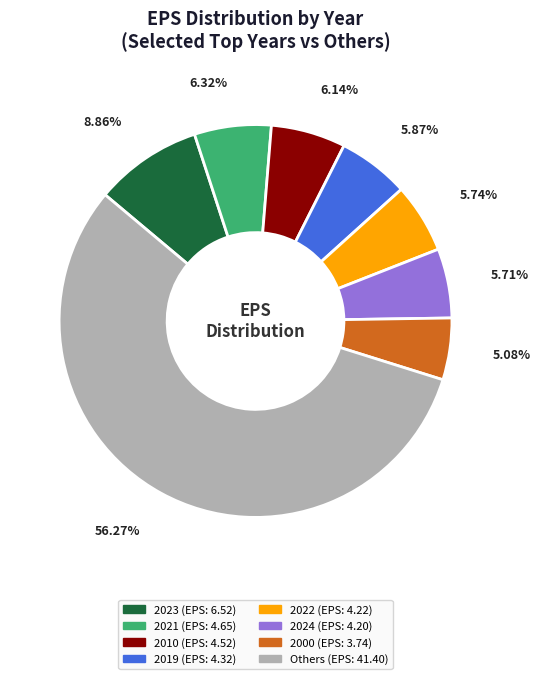

Is there any slice that represents more than half of the pie?

Yes